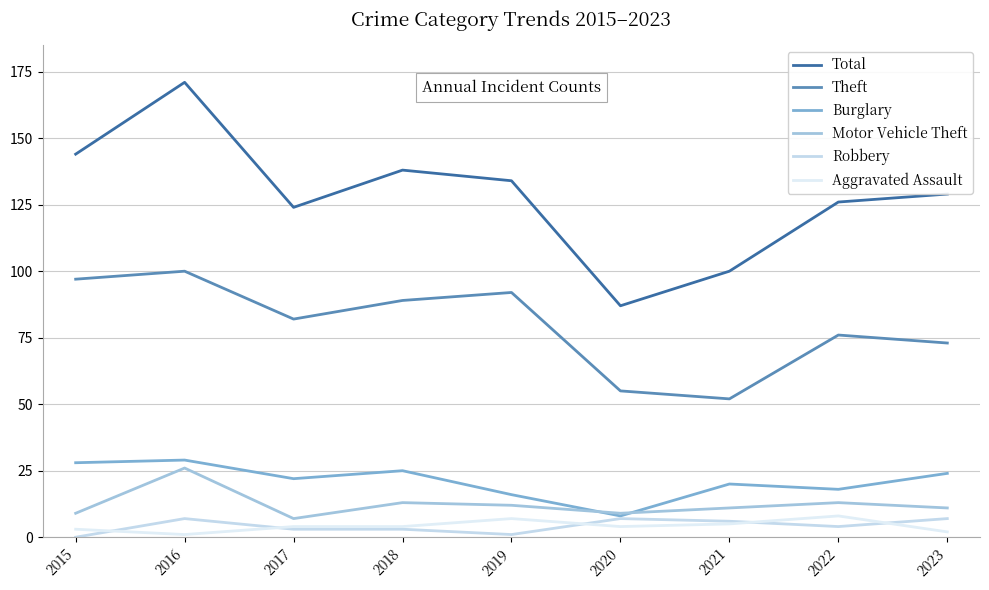

Where does the Robbery series first go above 4?

2016